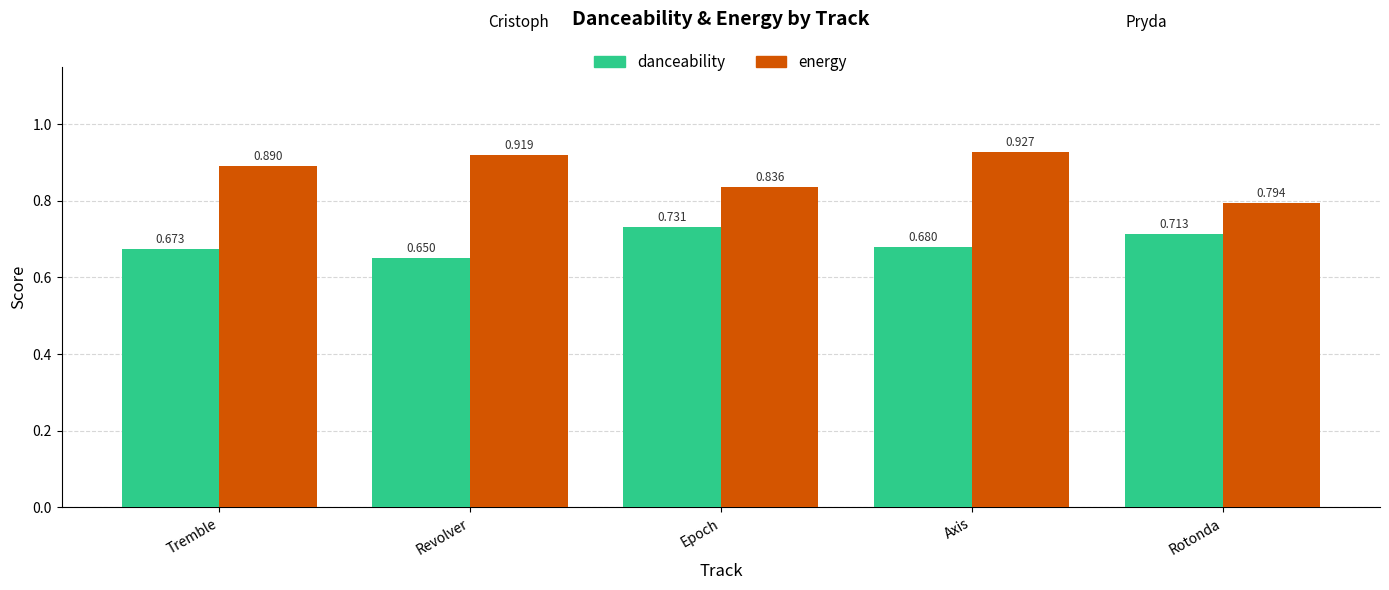

What are all the series names shown in the legend?

danceability, energy